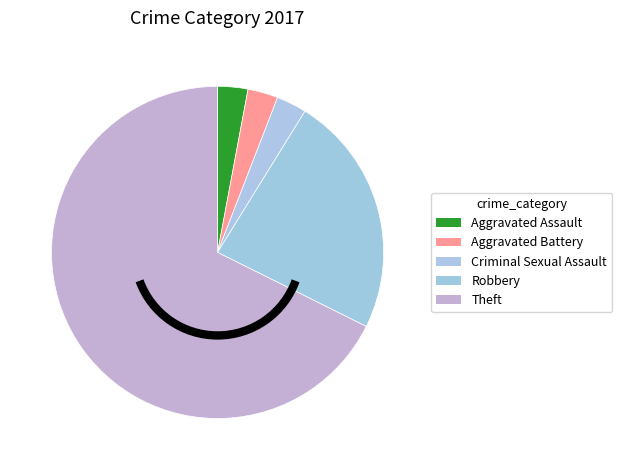

Count the number of slices in the pie.

5